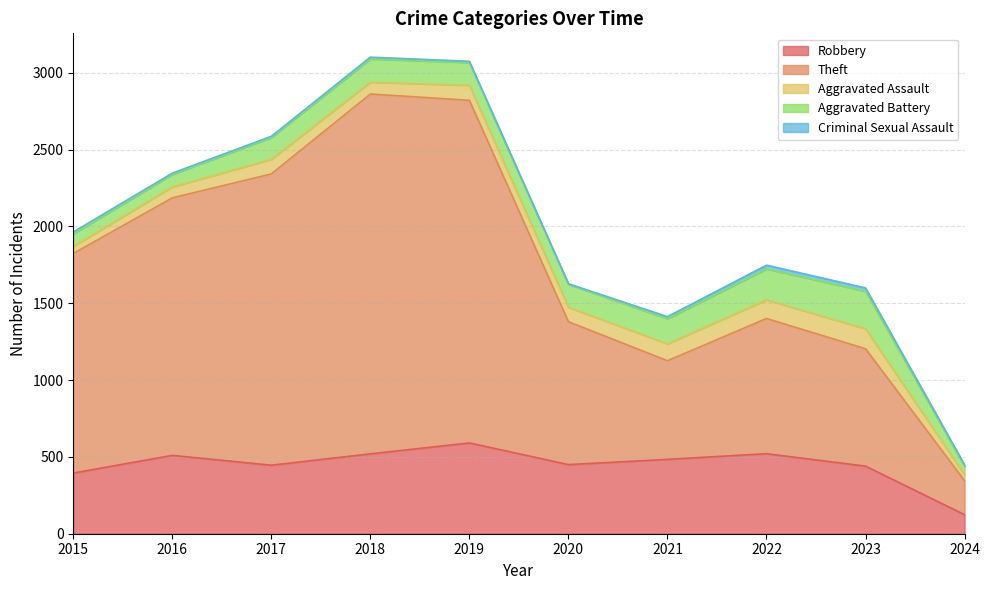

Reading right to left, extract all data points from this chart.

Robbery: 2024=124	2023=440	2022=521	2021=484	2020=450	2019=591	2018=520	2017=446	2016=510	2015=395
Theft: 2024=221	2023=764	2022=880	2021=642	2020=930	2019=2230	2018=2342	2017=1896	2016=1676	2015=1429
Aggravated Assault: 2024=39	2023=130	2022=121	2021=110	2020=94	2019=98	2018=77	2017=95	2016=71	2015=46
Aggravated Battery: 2024=55	2023=244	2022=202	2021=163	2020=150	2019=148	2018=152	2017=142	2016=82	2015=82
Criminal Sexual Assault: 2024=10	2023=22	2022=24	2021=14	2020=3	2019=8	2018=11	2017=8	2016=8	2015=12